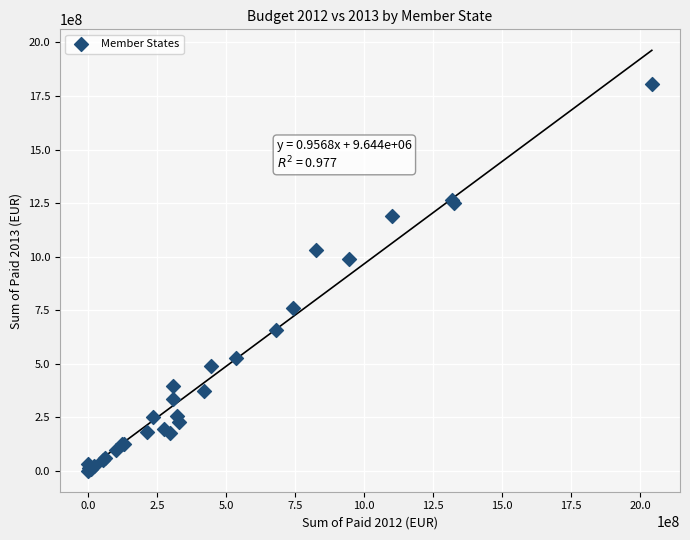

What Y value in the scatter plot is closest to 903449546?

987707750.1